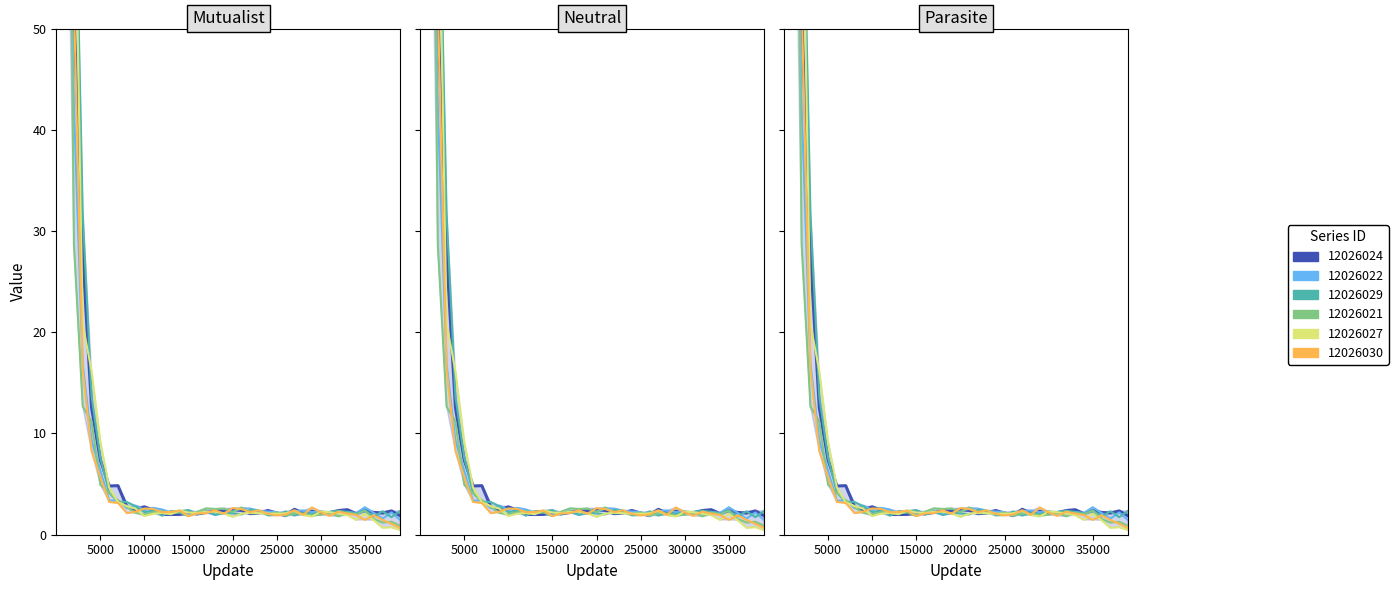

List the labels in order of 12026029 value, largest first.

1, 1000, 2000, 3000, 4000, 5000, 6000, 7000, 8000, 9000, 22000, 15000, 35000, 32000, 39000, 11000, 17000, 23000, 13000, 37000, 14000, 26000, 33000, 30000, 31000, 10000, 19000, 28000, 20000, 34000, 29000, 21000, 16000, 18000, 25000, 24000, 27000, 12000, 36000, 38000